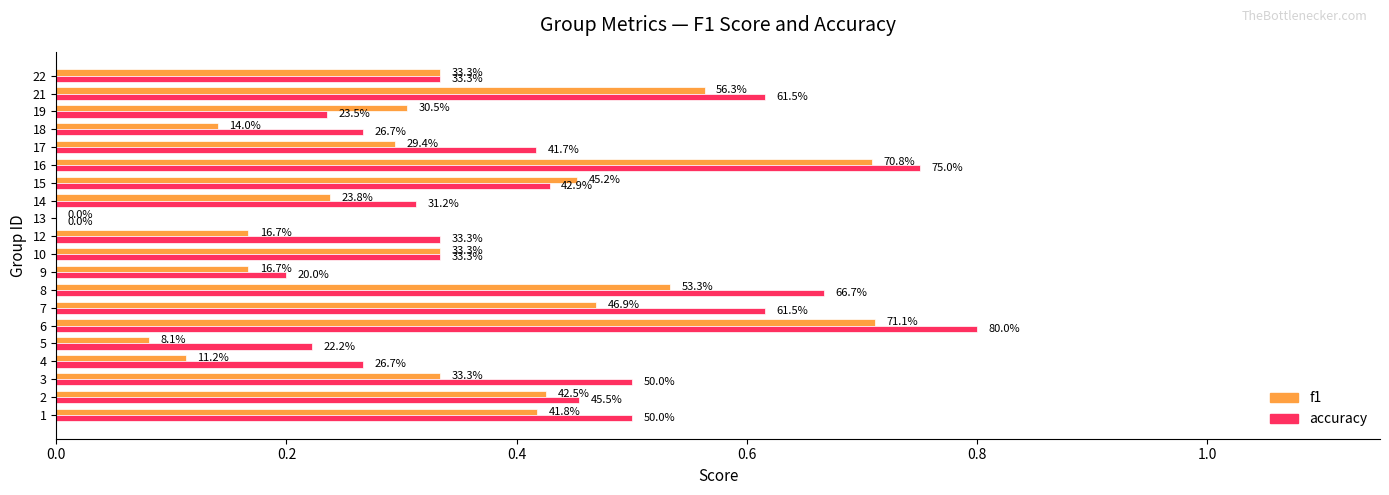

Reading left to right, extract all data points from this chart.

f1: 0.4	0.4	0.3	0.1	0.1	0.7	0.5	0.5	0.2	0.3	0.2	0.0	0.2	0.5	0.7	0.3	0.1	0.3	0.6	0.3
accuracy: 0.5	0.5	0.5	0.3	0.2	0.8	0.6	0.7	0.2	0.3	0.3	0.0	0.3	0.4	0.8	0.4	0.3	0.2	0.6	0.3